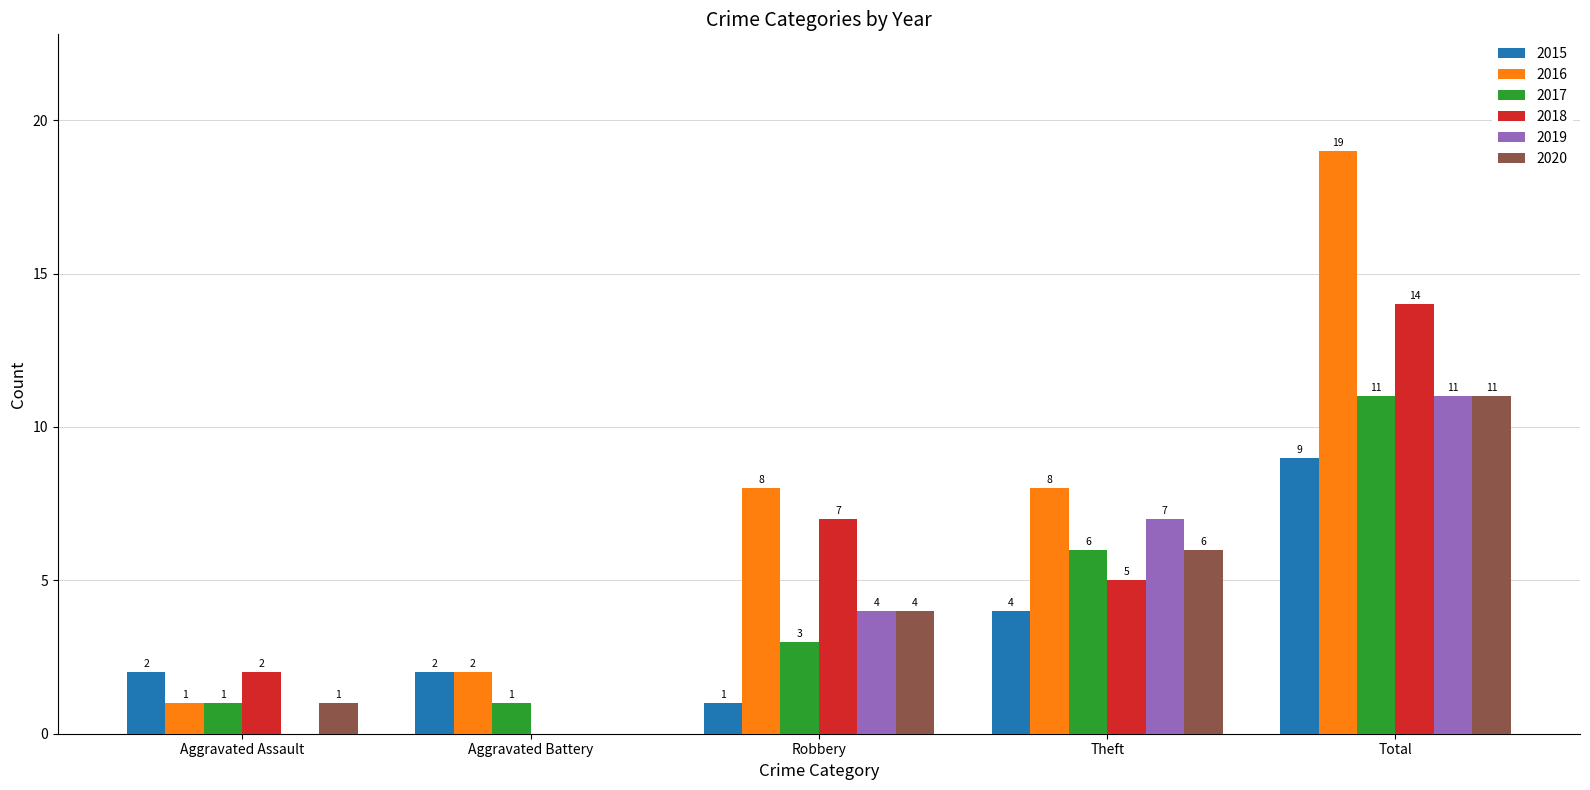

True or false: 2020 has a value of 0 at Aggravated Battery.

True